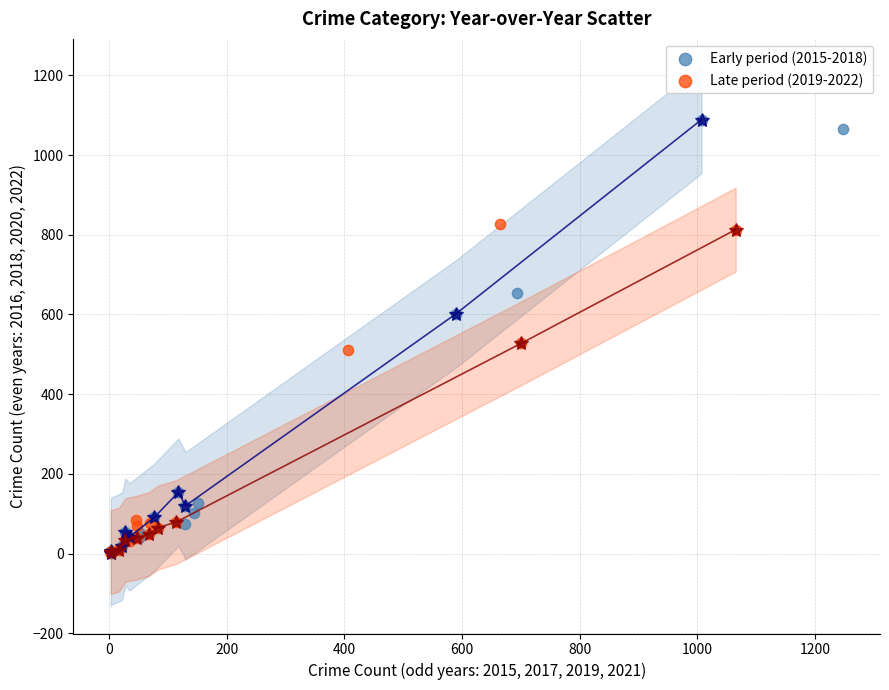

Which series contains the highest Y value?

Early period (2015-2018)